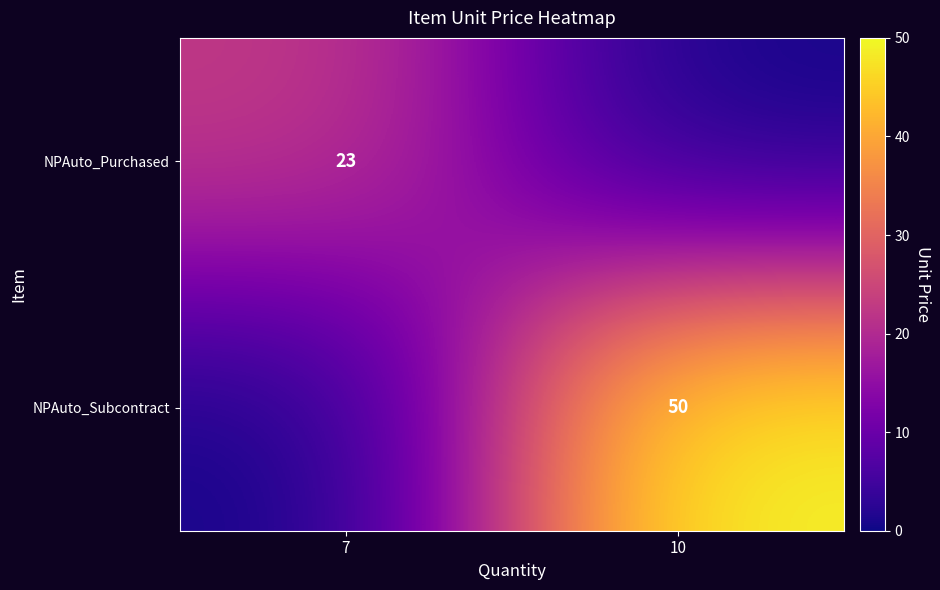

The NPAuto_Subcontract series shows 50 at 10. True or false?

True